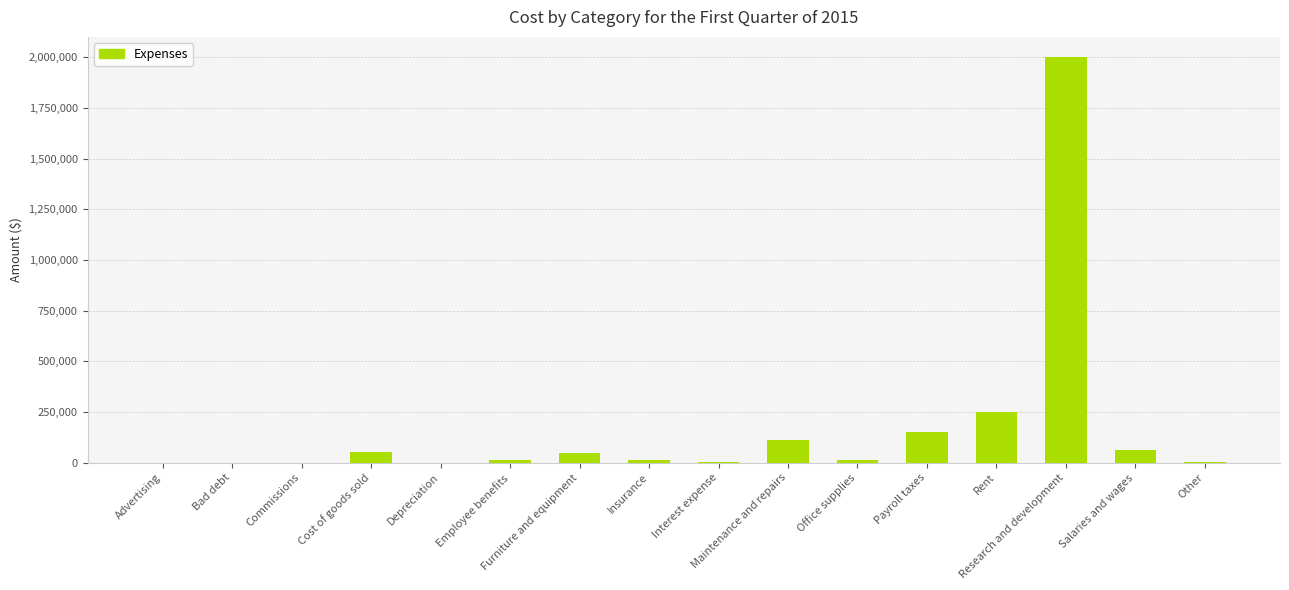

What is the maximum value shown in the chart?

2000000